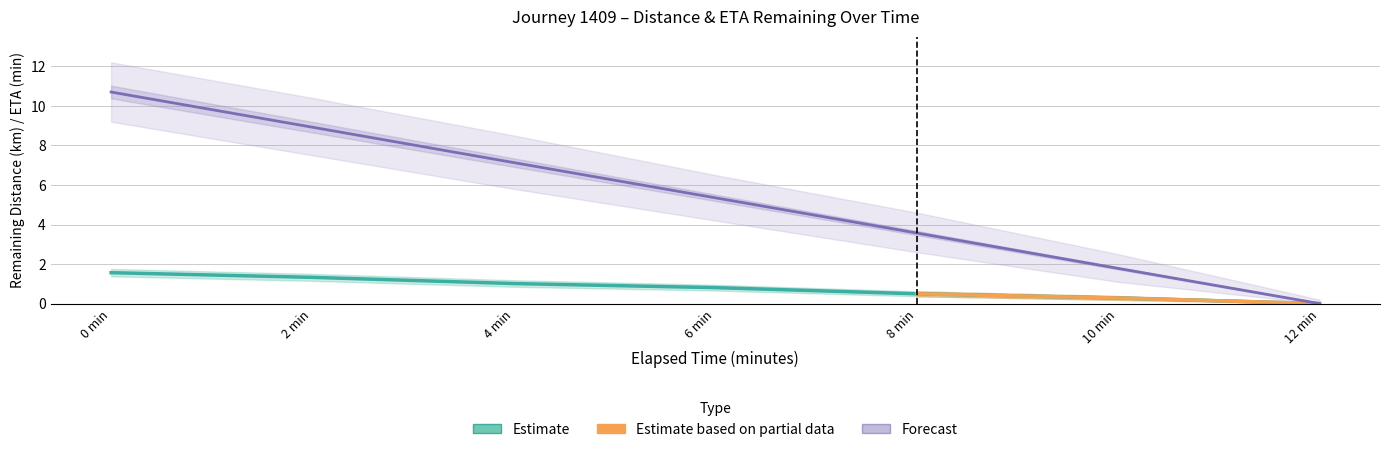

True or false: eta_upper and distance_lower intersect in this chart.

False